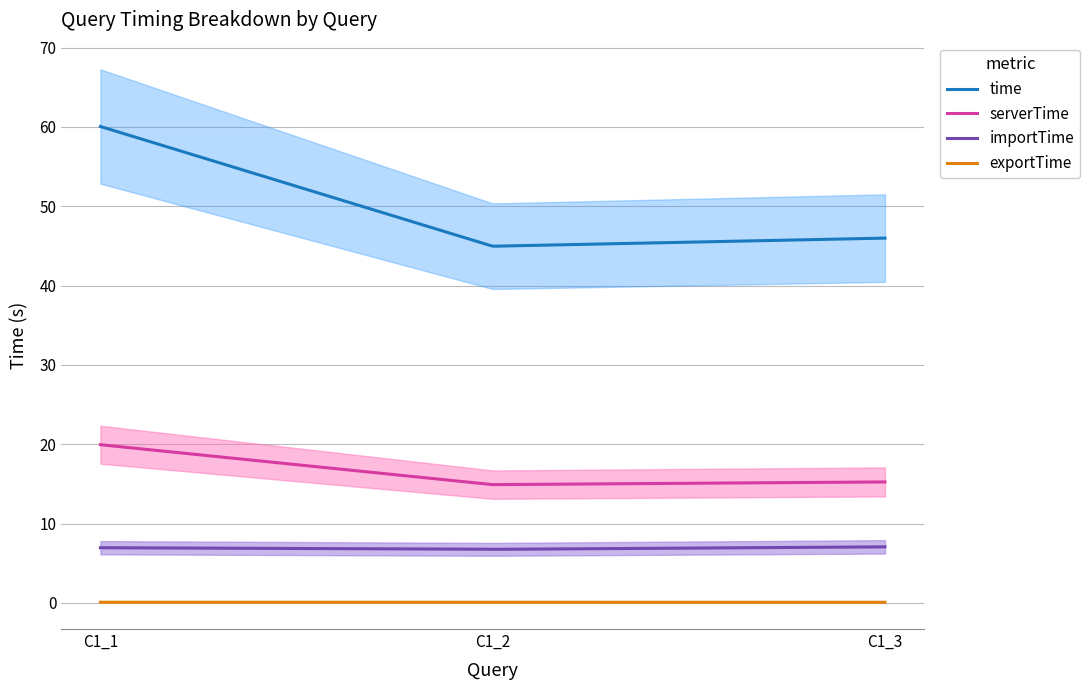

Between C1_1 and C1_3, which series saw the biggest shift?

time